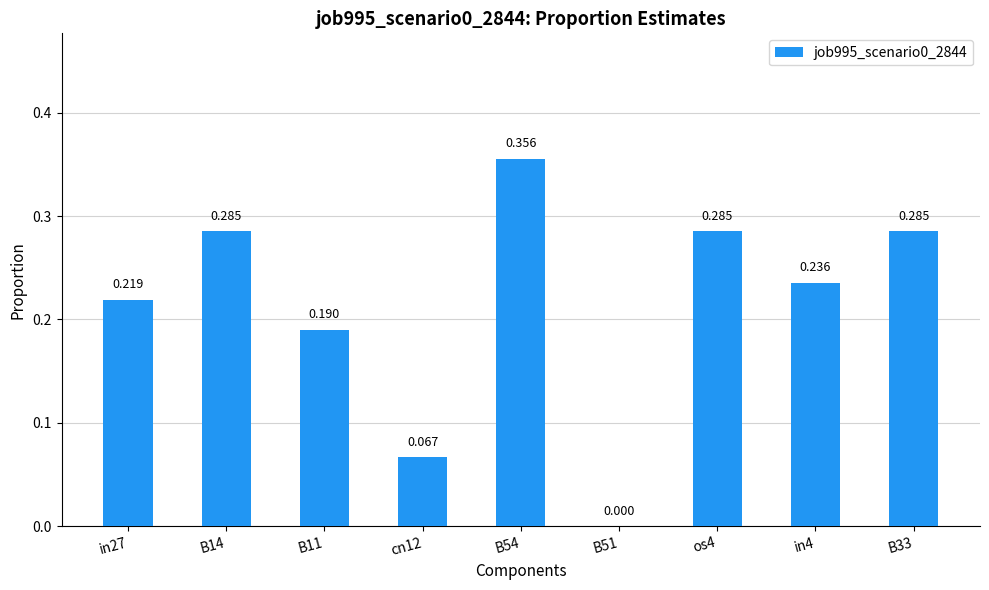

Are the bars horizontal?

No